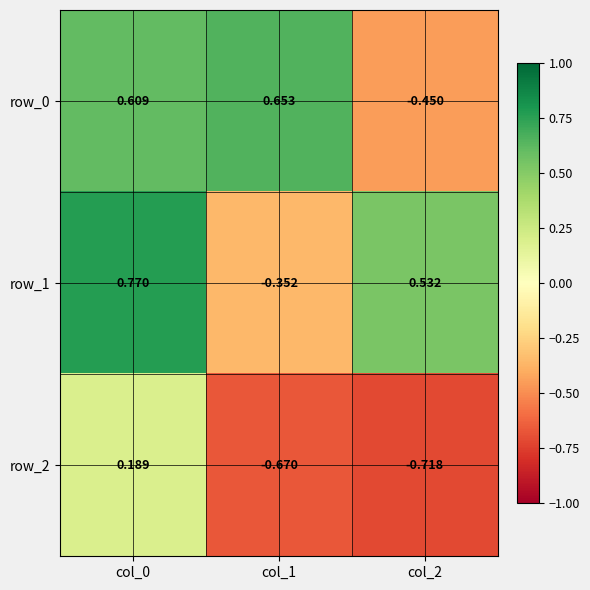

Which series changed the most between col_1 and col_2?

row_0